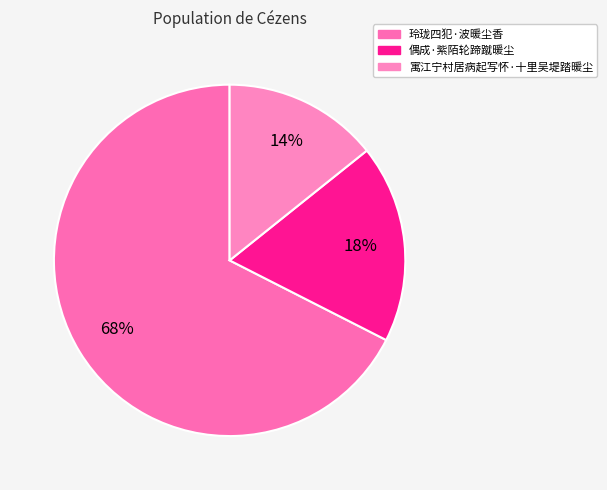

Which category accounts for the majority?

玲珑四犯·波暖尘香